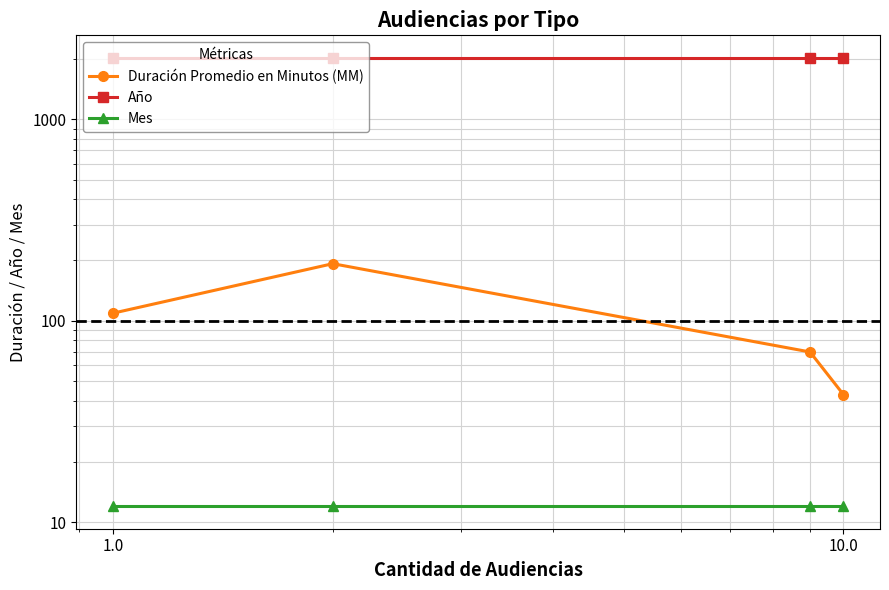

Rank the series by their maximum value, from highest to lowest.

Año, Duración Promedio en Minutos (MM), Mes